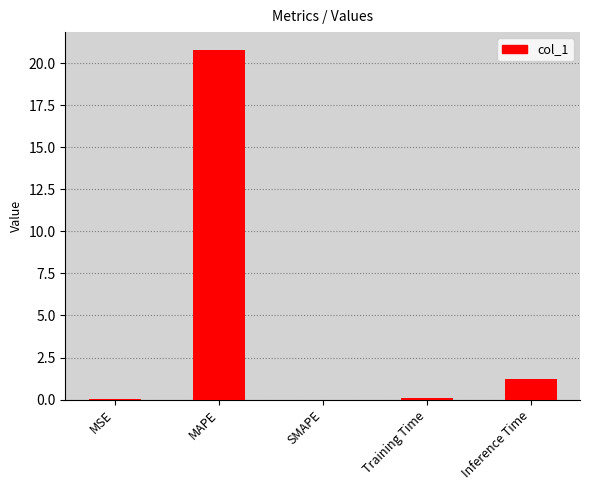

Read the value at Inference Time.

1.2